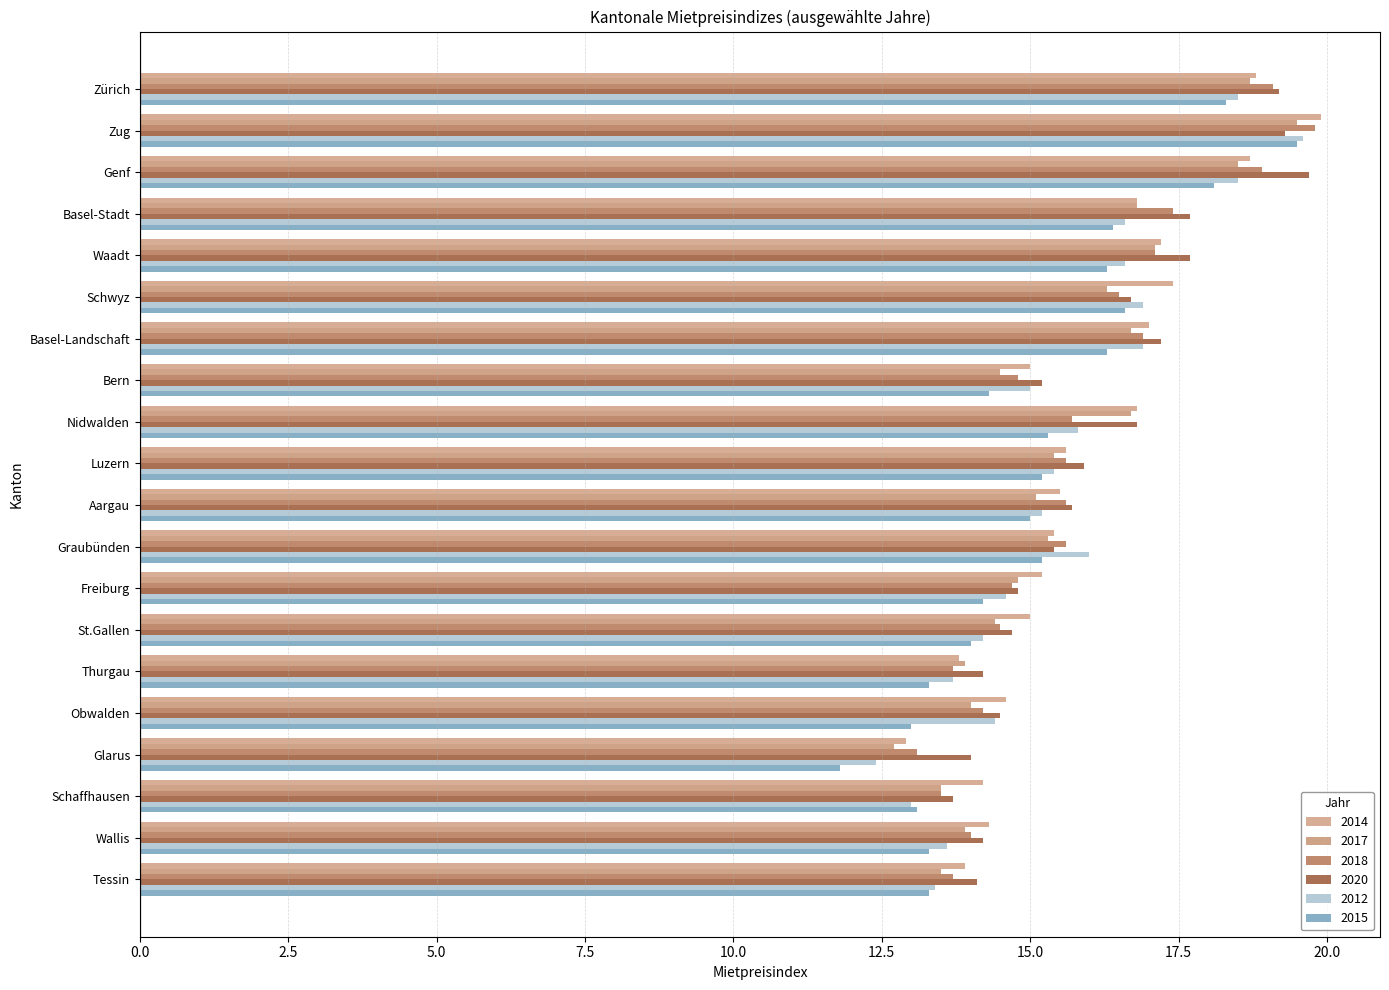

How many distinct data groups are displayed?

6